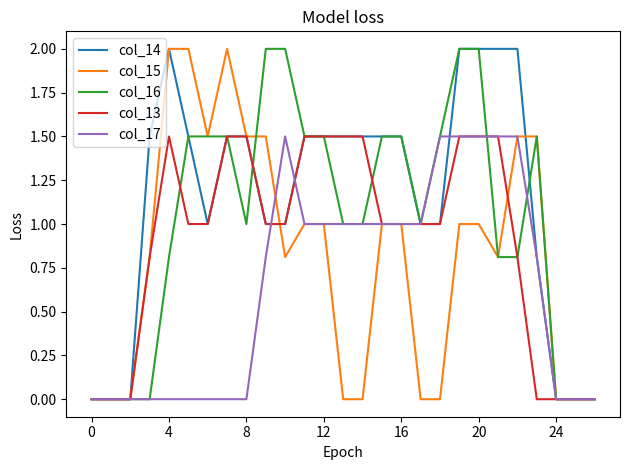

True or false: col_16 has more than 0 points higher than both neighbors.

True